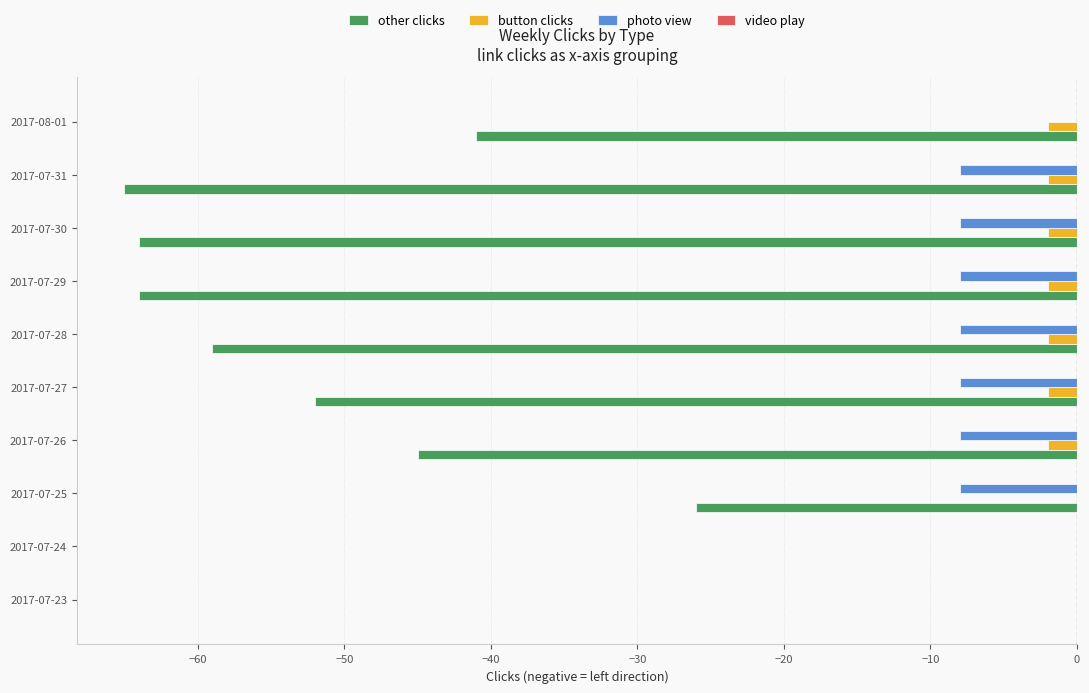

What is the total value across all series at 2017-08-01?

-43